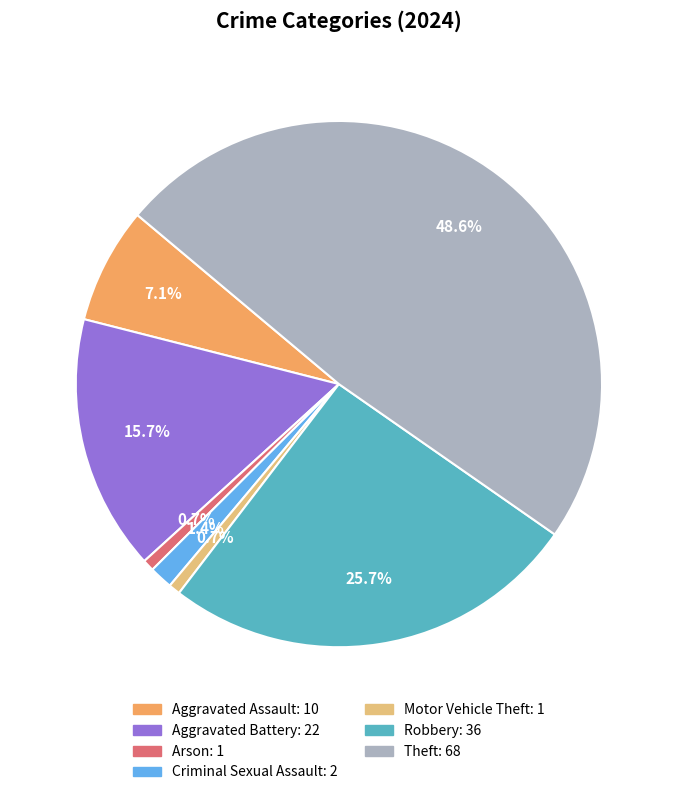

Is there a majority slice in this chart?

No